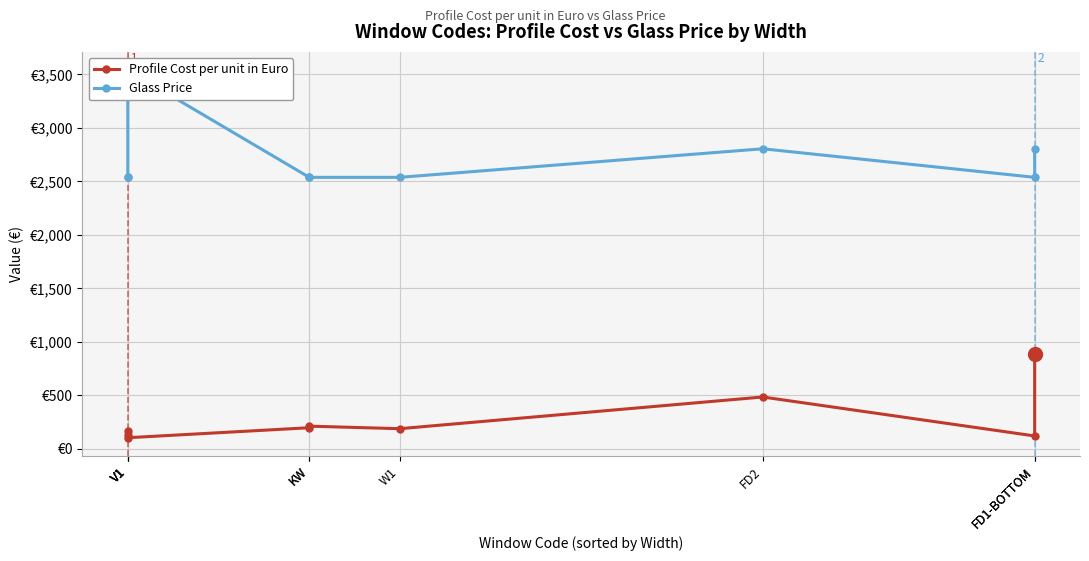

The value of Profile Cost per unit in Euro at V1 is 103.8. True or false?

True